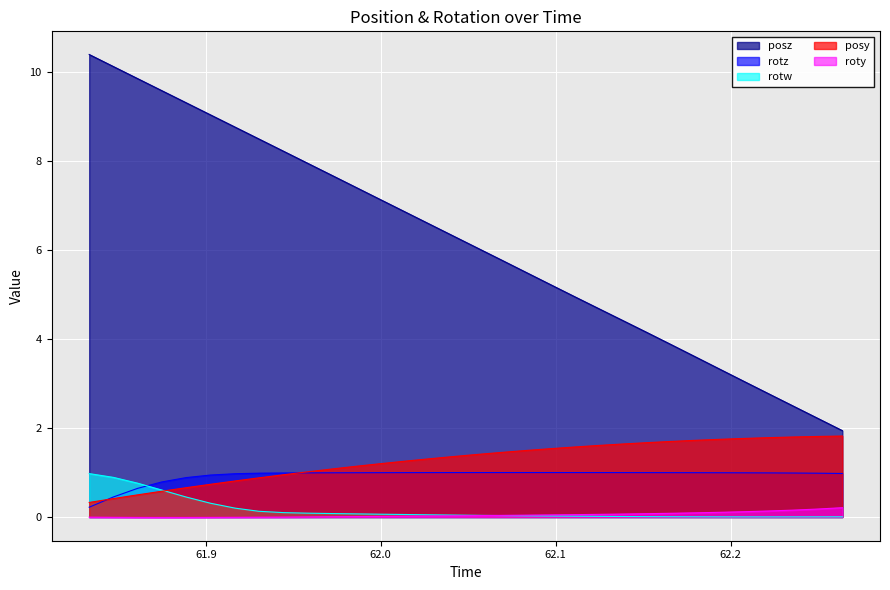

At which label does posy first exceed 1?

61.95813